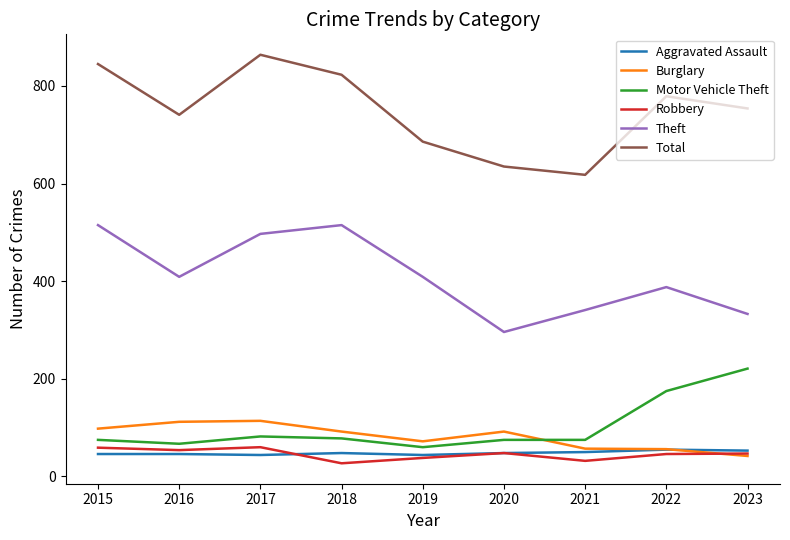

What is the total value across all series at 2022?

1499